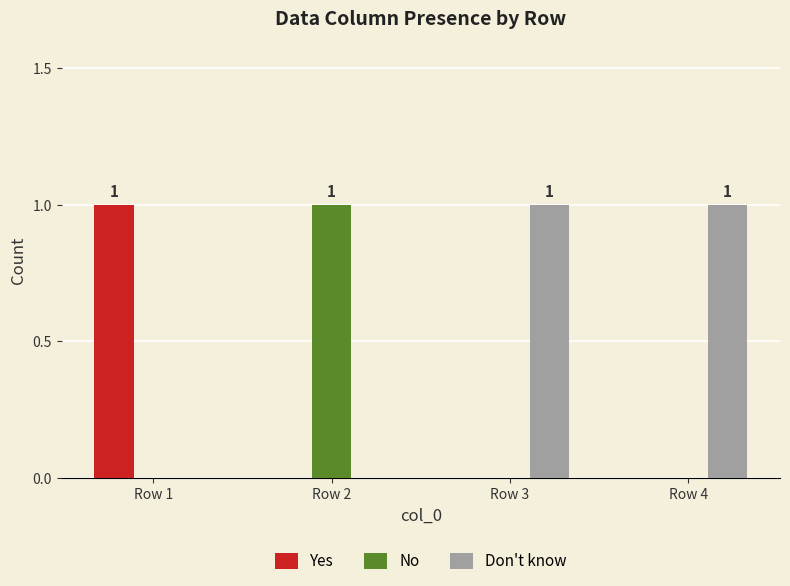

The Don't know series shows 2 at Row 4. True or false?

False